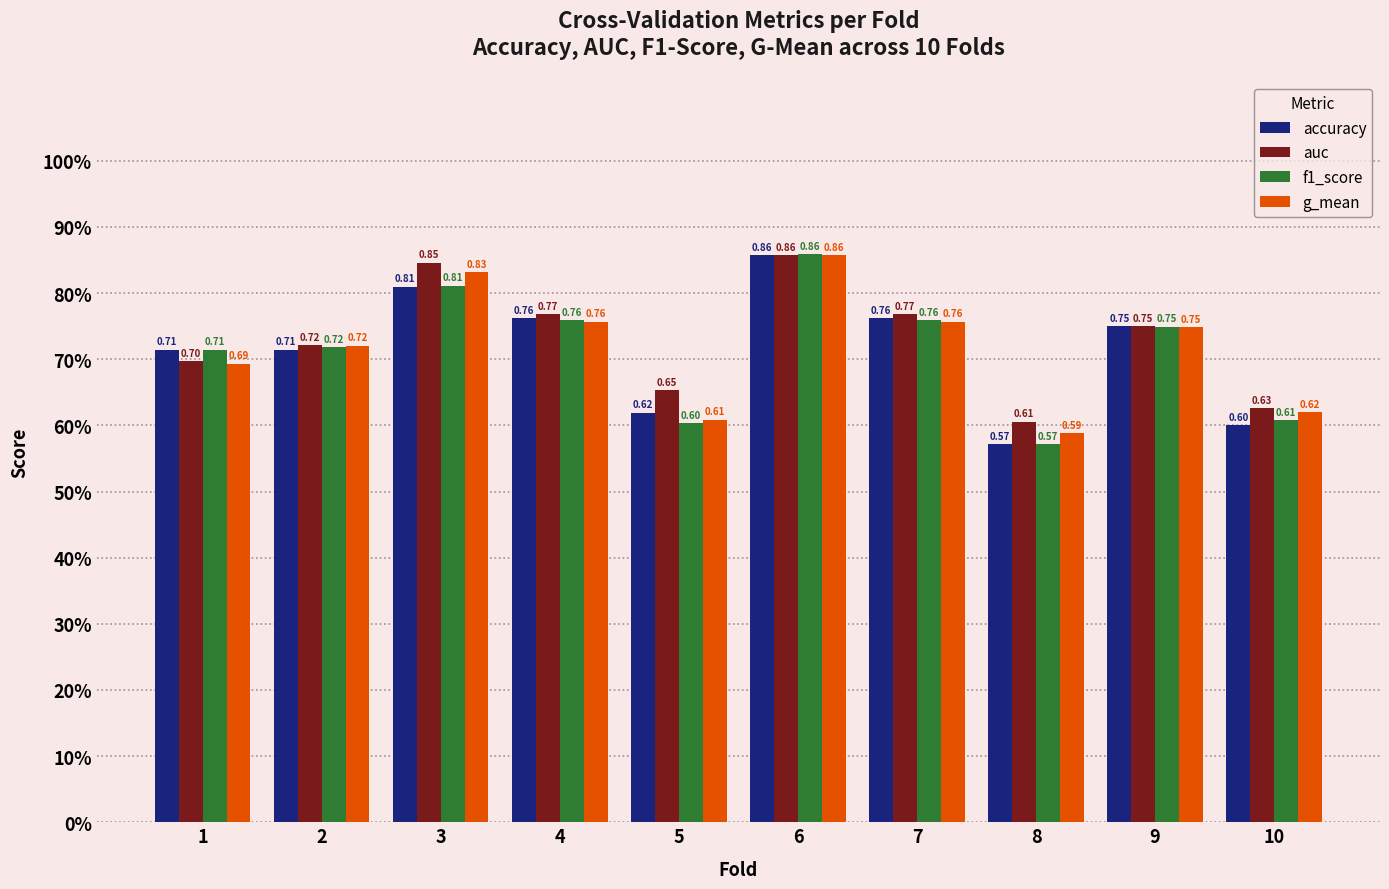

What are all the series names shown in the legend?

accuracy, auc, f1_score, g_mean